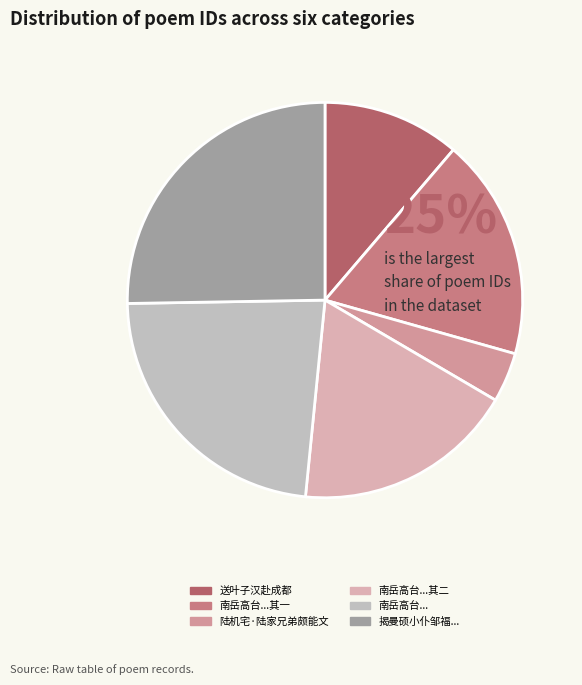

Rank the categories by value from lowest to highest.

陆机宅·陆家兄弟颇能文, 送叶子汉赴成都令叶颇能诗, 南岳高台长老道光尝为灵源清侍者邂逅一见颇能谈其行戒走笔为赋两绝赠之 其一, 南岳高台长老道光尝为灵源清侍者邂逅一见颇能谈其行戒走笔为赋两绝赠之 其二, 南岳高台长老道光尝为灵源清侍者邂逅一见颇能谈其行戒走笔为赋两绝赠之, 揭曼硕小仆邹福颇能作诗诸名胜皆有所赠